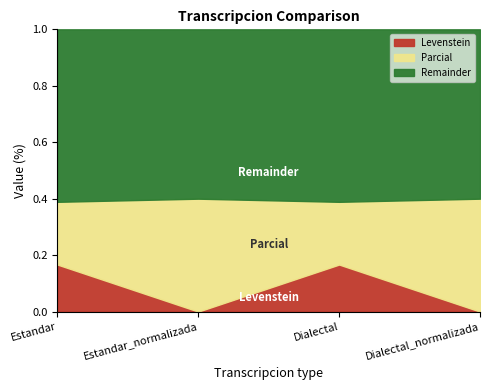

True or false: Parcial and Levenstein intersect in this chart.

False